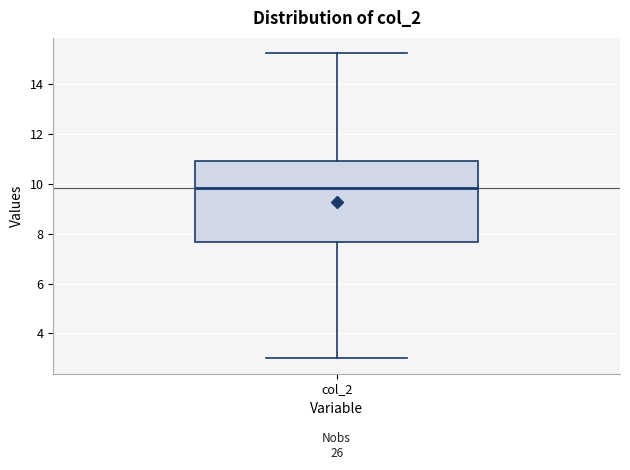

Where is the lower edge of the box for col_2 on the y-axis? The values are not printed on the chart, so give them approximately, as read against the axis.

7.6